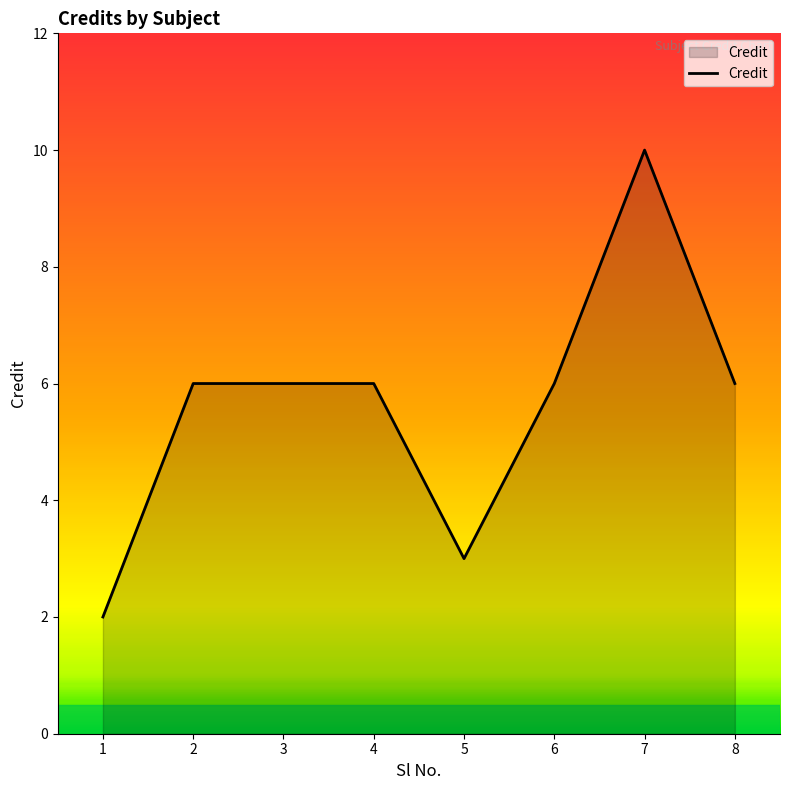

Approximately how many times larger is the value at 5 compared to 6?

0.5